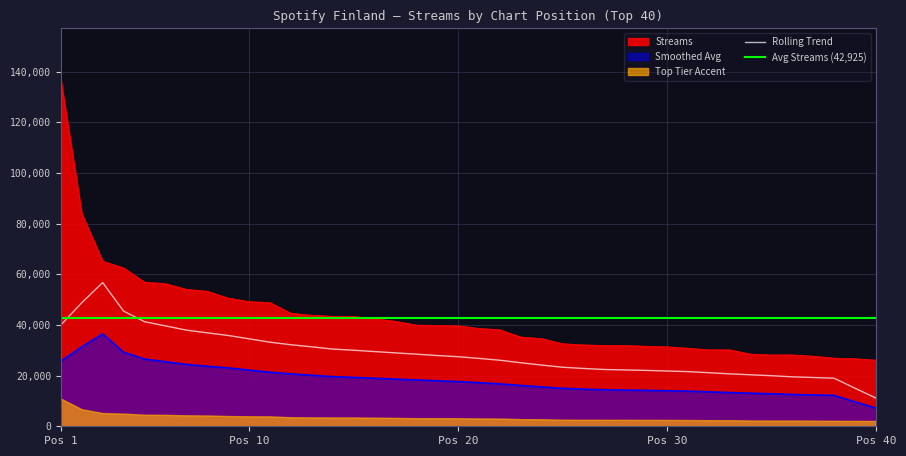

True or false: Streams and Rolling Trend cross at least once.

False